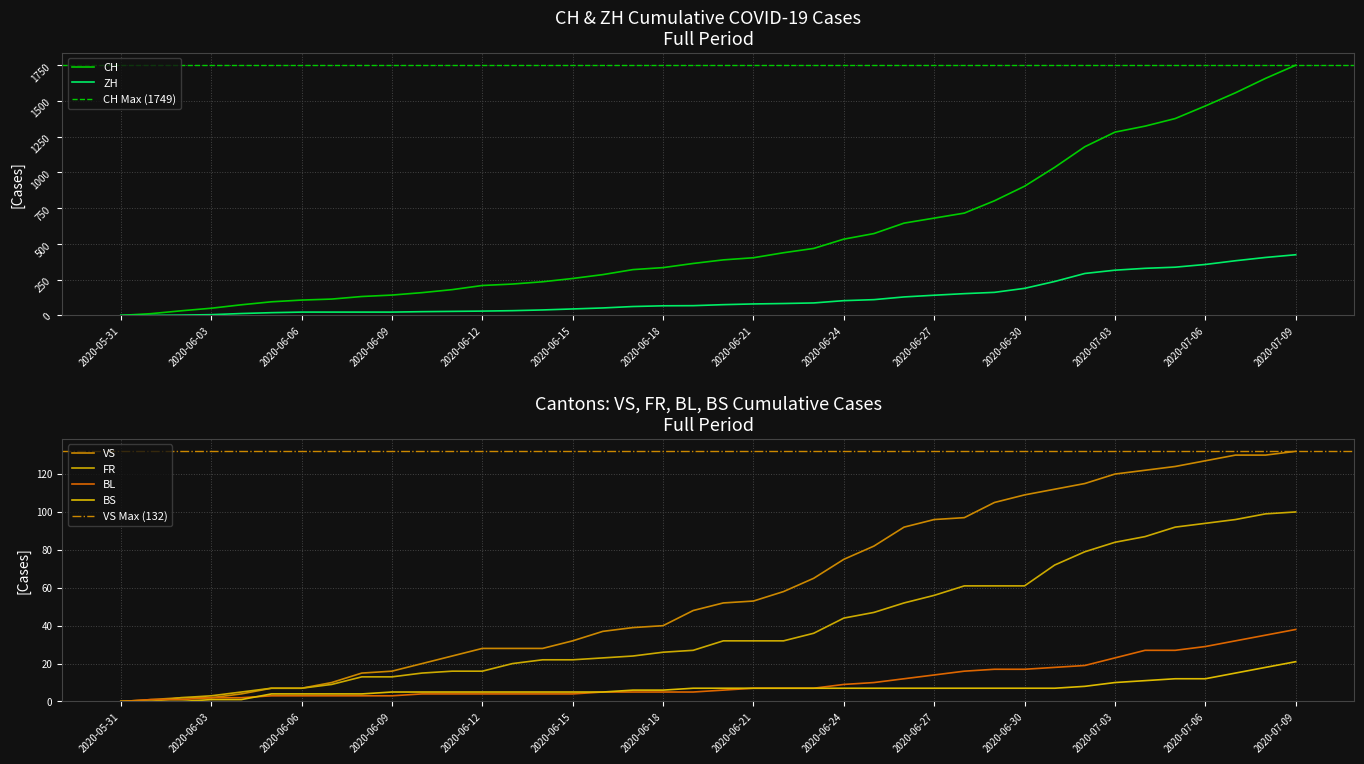

What is the label of the 11th point from the left?

2020-06-10